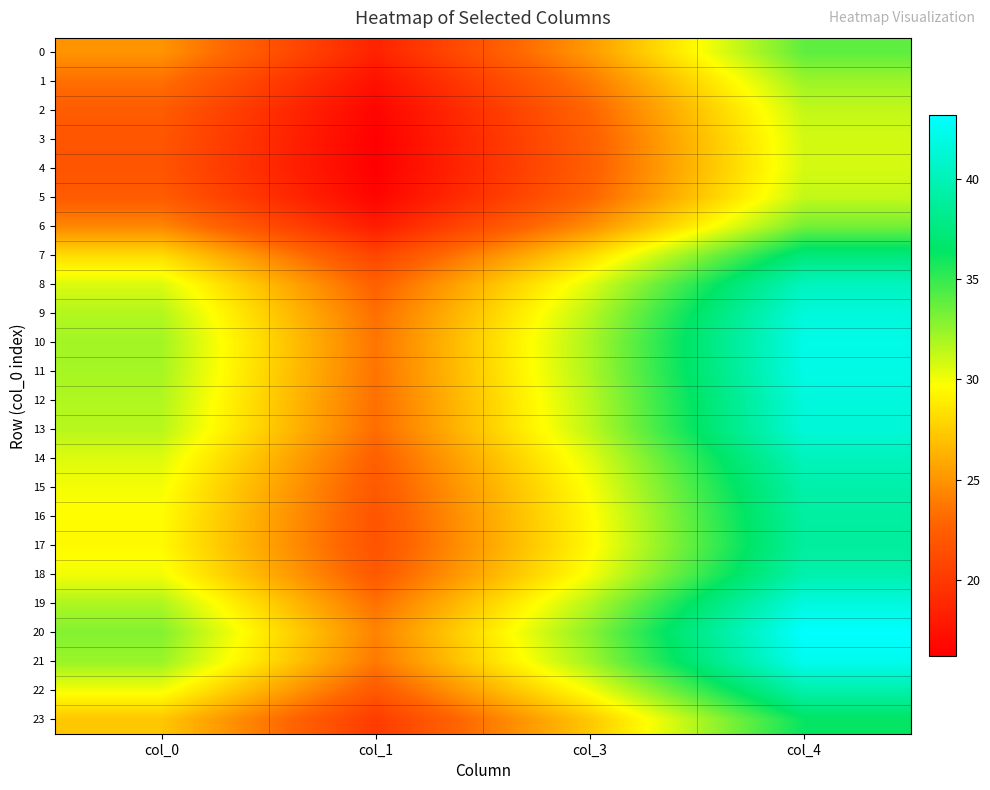

Which series has the widest spread of values?

20